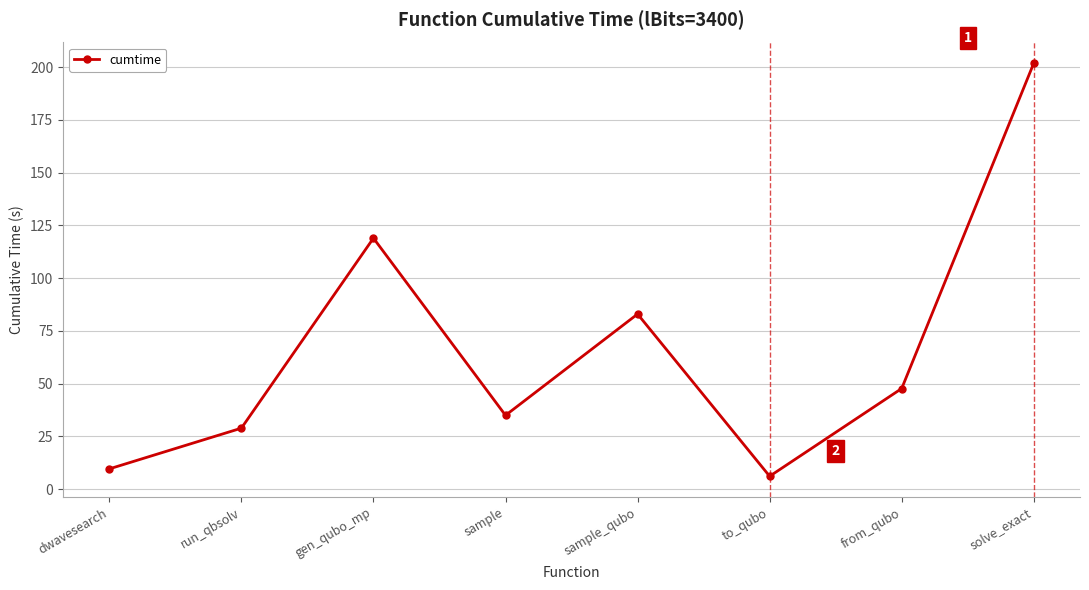

What is the change in value from sample_qubo to from_qubo?

-35.3